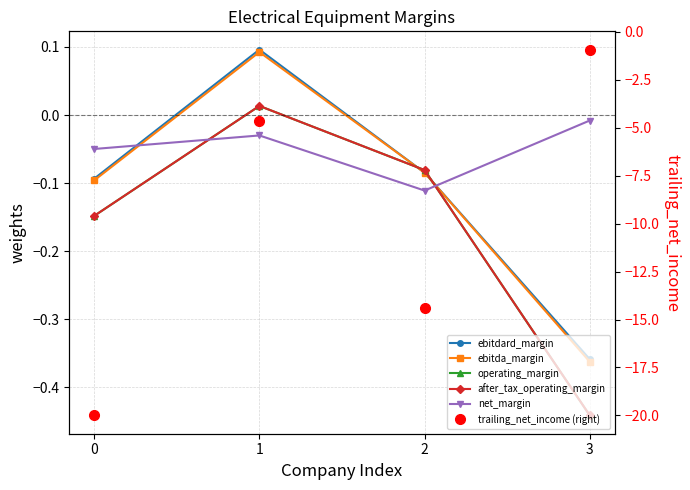

Reading left to right, extract all data points from this chart.

ebitdard_margin: -0.1	0.1	-0.1	-0.4
ebitda_margin: -0.1	0.1	-0.1	-0.4
operating_margin: -0.1	0.0	-0.1	-0.4
after_tax_operating_margin: -0.1	0.0	-0.1	-0.4
net_margin: -0.0	-0.0	-0.1	-0.0
trailing_net_income (right): -20.0	-4.7	-14.4	-0.9